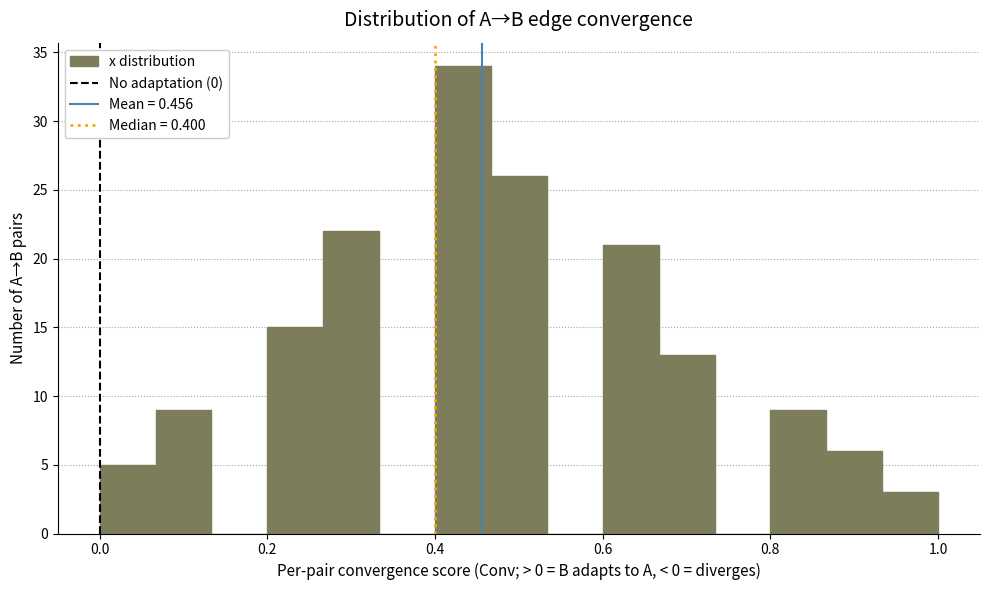

Around what value on the x-axis is the tallest bar? Give the approximate position of its centre, as read against the axis.

0.44